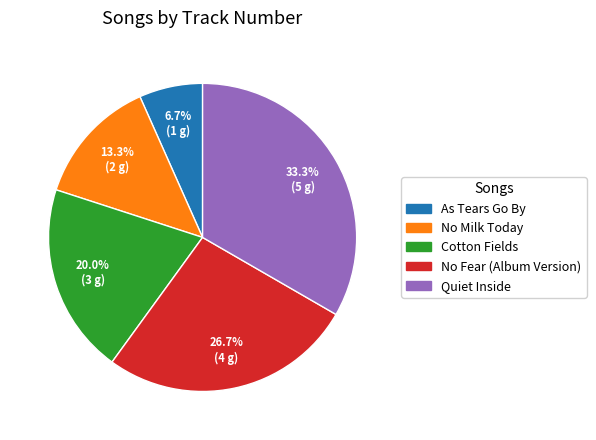

Does No Fear (Album Version) represent more than half of the total?

No